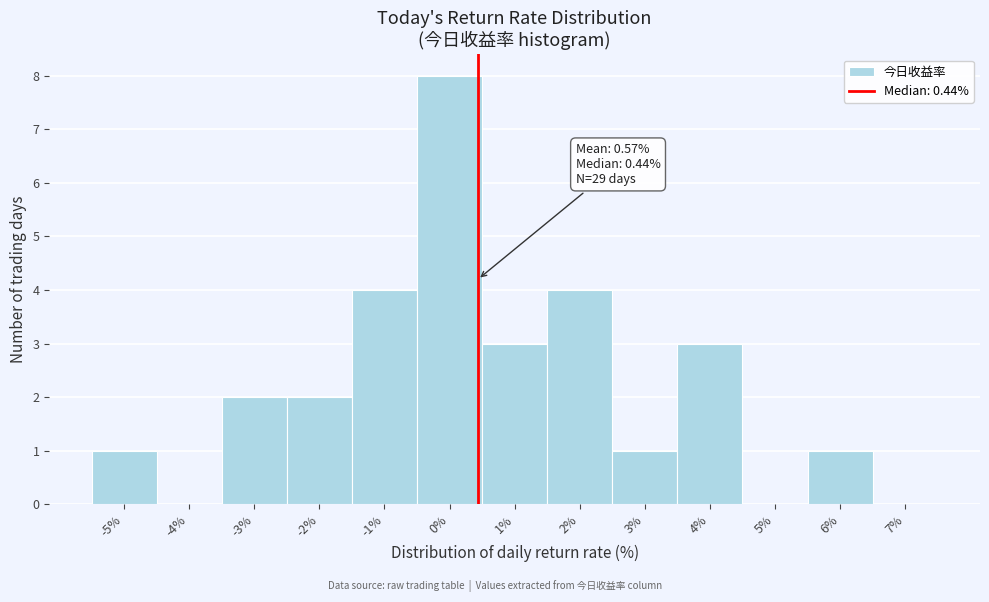

Over which range of the x-axis is the bar tallest?

-0.5 to 0.5